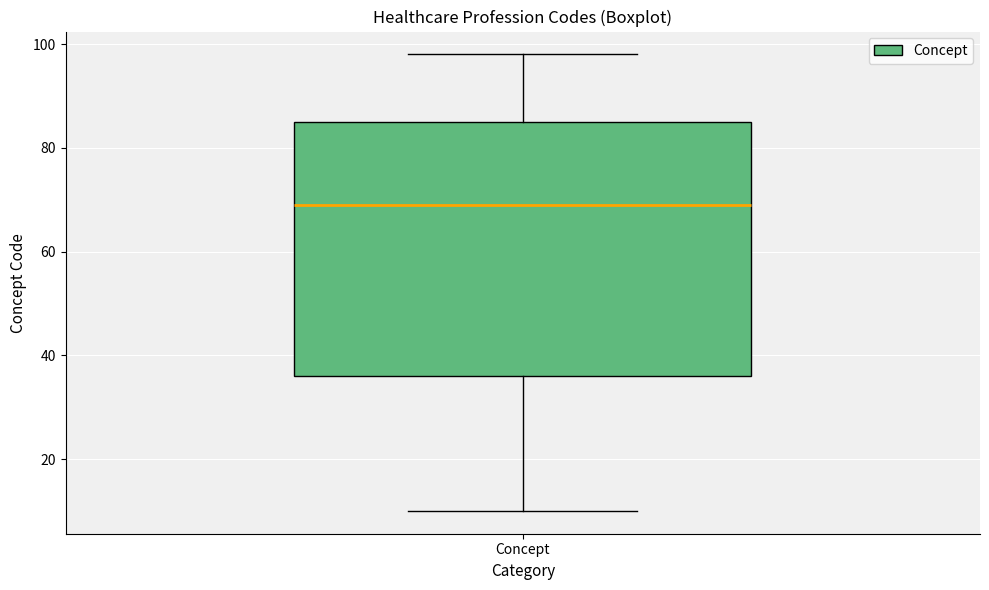

Transcribe this box plot: give where the median line is, the range the box spans, and where the two whiskers end, as read against the y-axis. The values are not printed on the chart, so give them approximately, as read against the axis.

median 70, box 36 to 86, whiskers 10 to 98